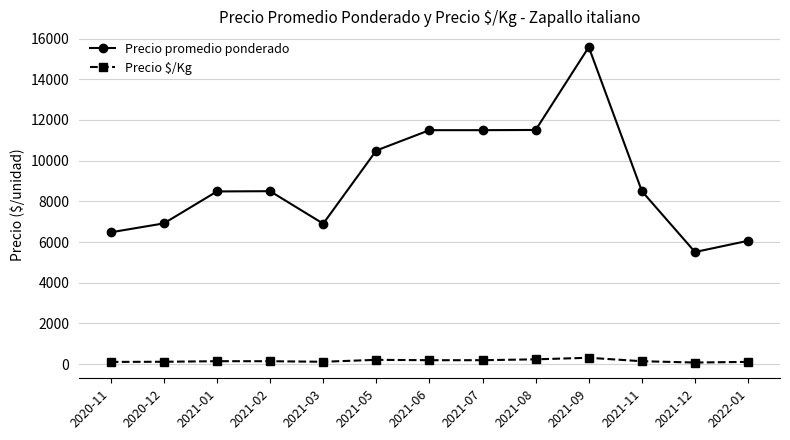

What position from the left is 2021-07?

8